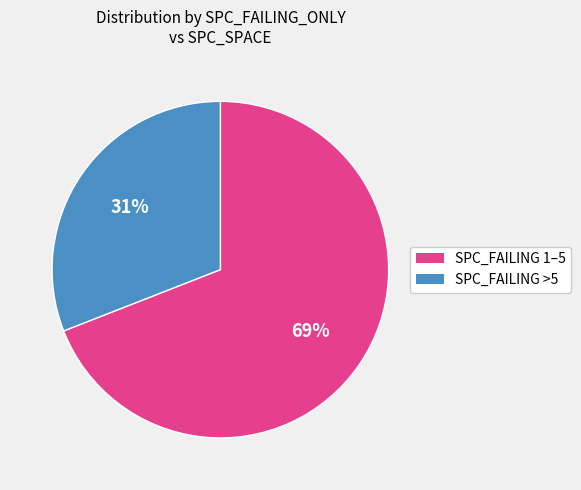

Is there any slice that represents more than half of the pie?

Yes